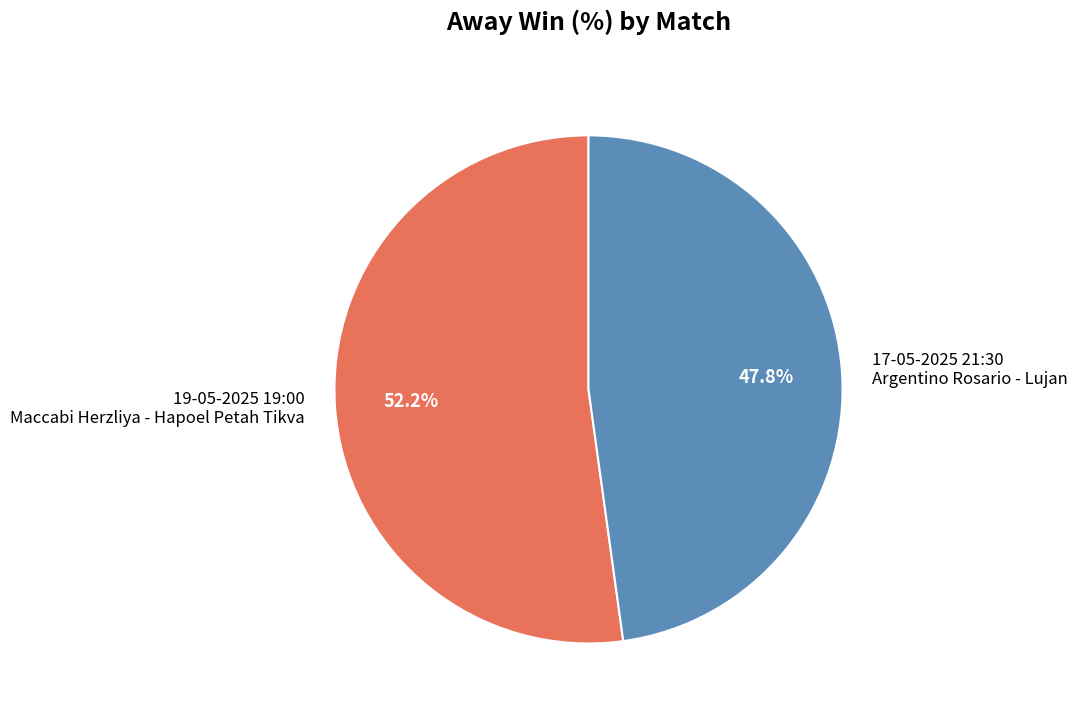

Which has a higher value, 17-05-2025 21:30 Argentino Rosario - Lujan or 19-05-2025 19:00 Maccabi Herzliya - Hapoel Petah Tikva?

19-05-2025 19:00 Maccabi Herzliya - Hapoel Petah Tikva